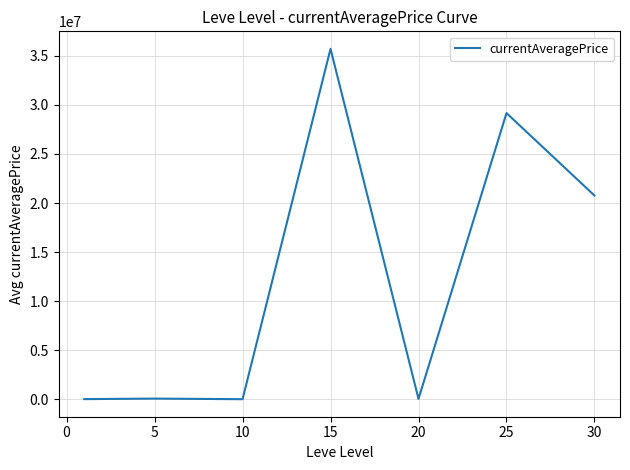

Count the number of categories in the chart.

7